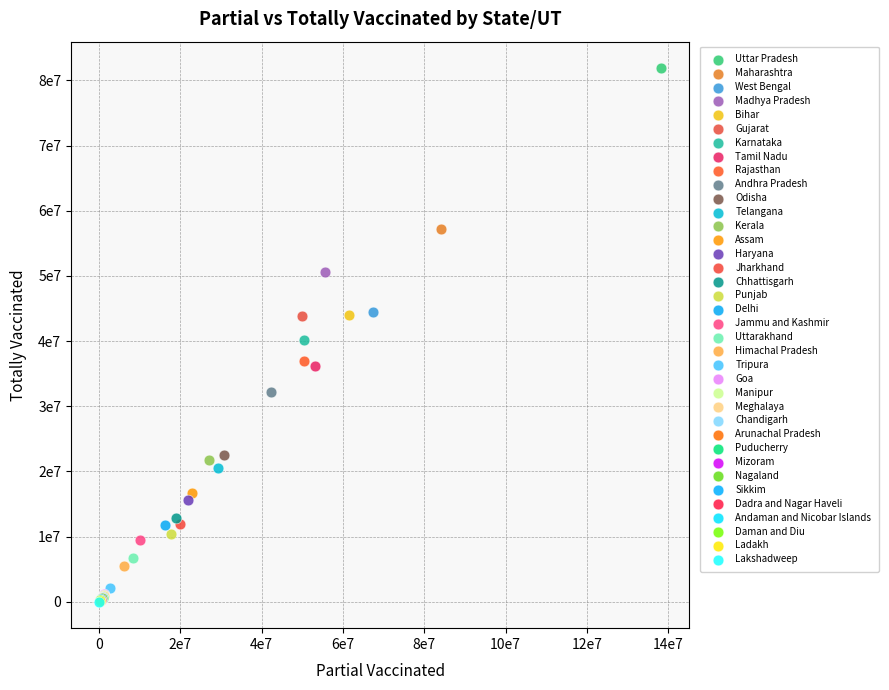

What are all the series names shown in the legend?

Uttar Pradesh, Maharashtra, West Bengal, Madhya Pradesh, Bihar, Gujarat, Karnataka, Tamil Nadu, Rajasthan, Andhra Pradesh, Odisha, Telangana, Kerala, Assam, Haryana, Jharkhand, Chhattisgarh, Punjab, Delhi, Jammu and Kashmir, Uttarakhand, Himachal Pradesh, Tripura, Goa, Manipur, Meghalaya, Chandigarh, Arunachal Pradesh, Puducherry, Mizoram, Nagaland, Sikkim, Dadra and Nagar Haveli, Andaman and Nicobar Islands, Daman and Diu, Ladakh, Lakshadweep